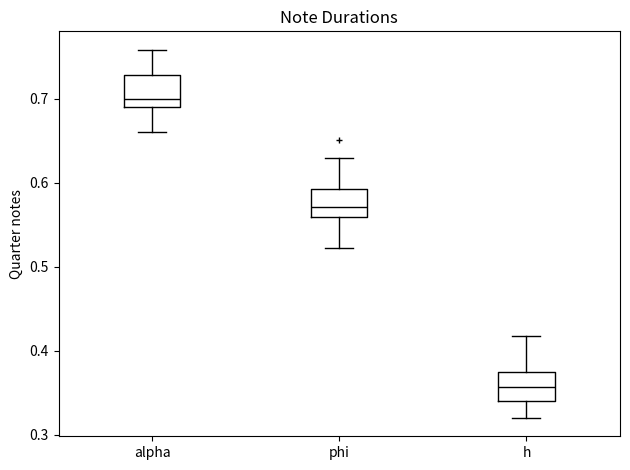

Where does the upper whisker of the box for alpha end on the y-axis? The values are not printed on the chart, so give them approximately, as read against the axis.

0.76